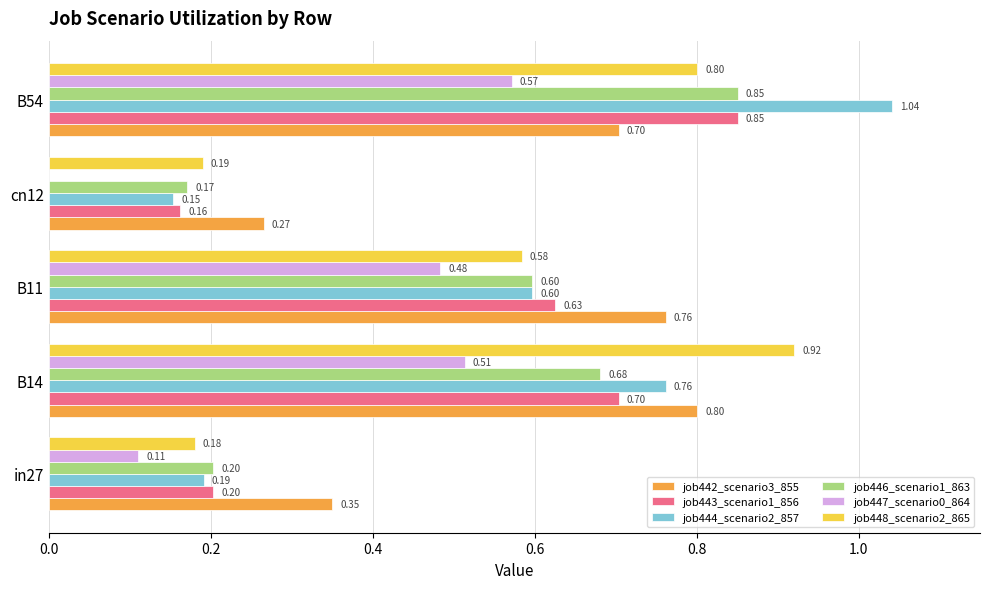

What are all the series names shown in the legend?

job442_scenario3_855, job443_scenario1_856, job444_scenario2_857, job446_scenario1_863, job447_scenario0_864, job448_scenario2_865